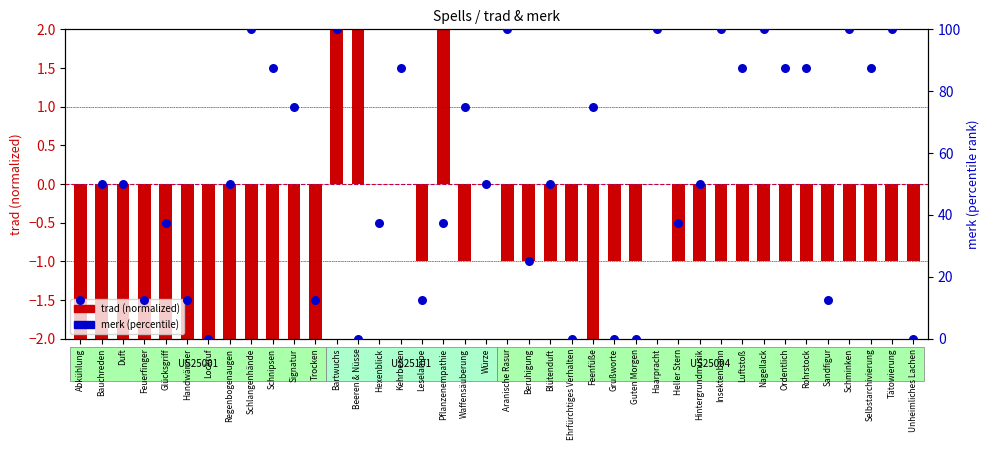

At how many categories does at least one series exceed 73?

17